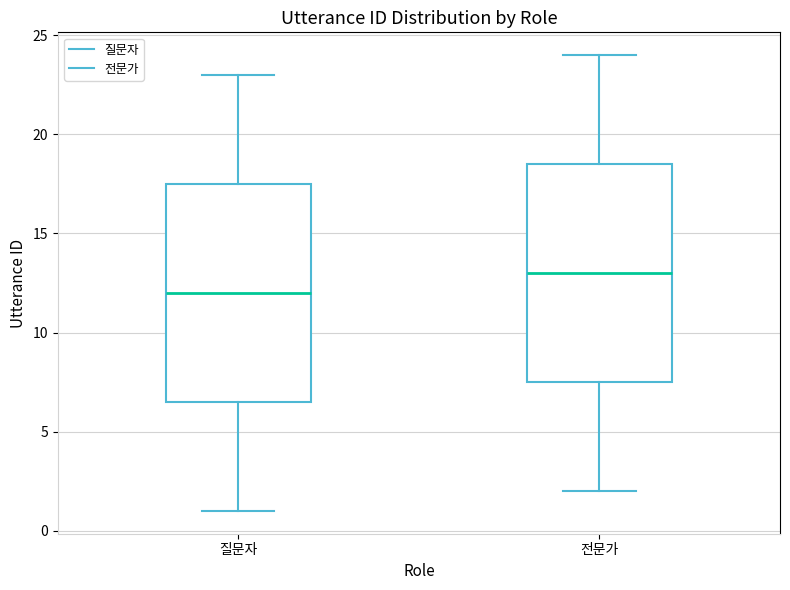

Reading left to right, transcribe this box plot: for each box, give where its median line is, the range the box spans, and where its two whiskers end, as read against the y-axis. The values are not printed on the chart, so give them approximately, as read against the axis.

질문자: median 12.0, box 6.5 to 17.5, whiskers 1.0 to 23.0
전문가: median 13.0, box 7.5 to 18.5, whiskers 2.0 to 24.0